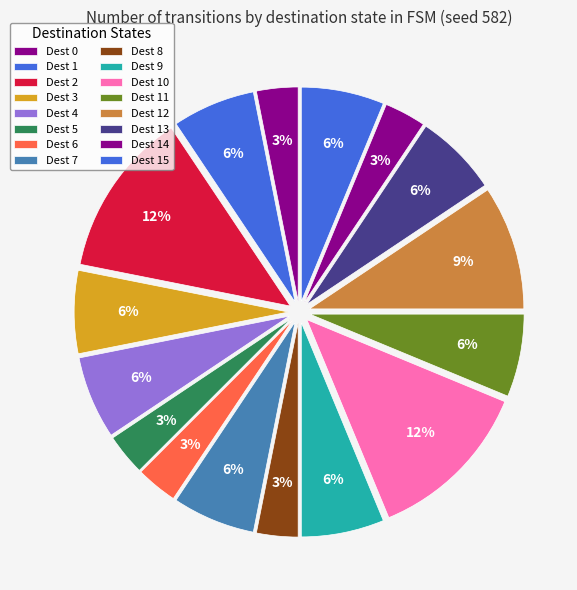

Does any single category account for the majority?

No